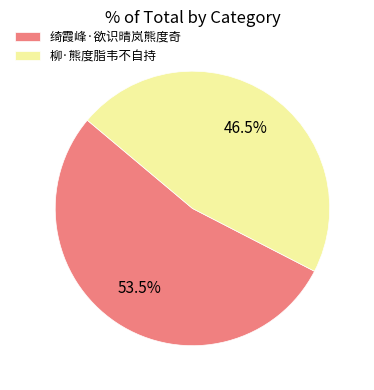

How many slices are in this pie chart?

2